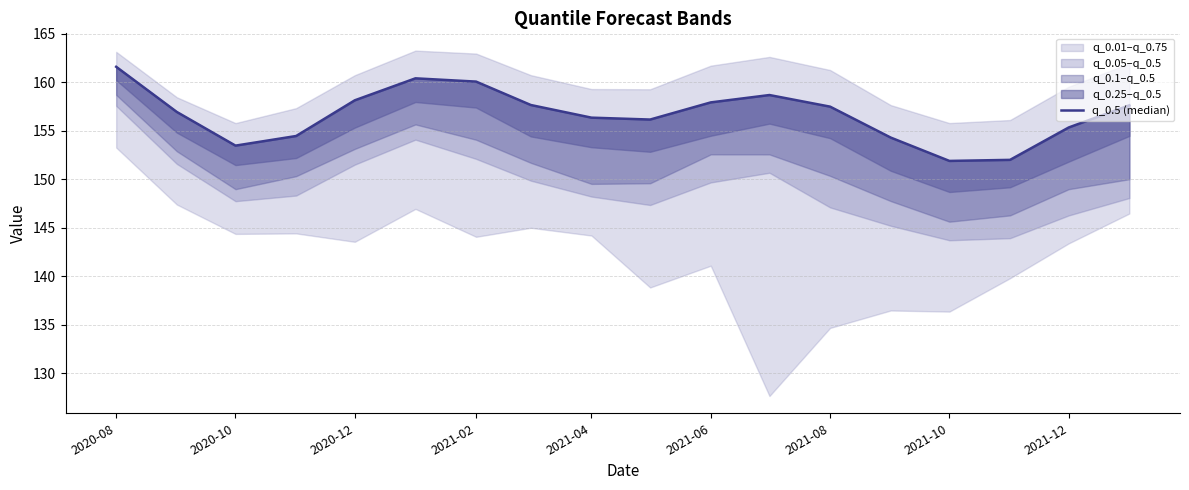

What is the value of the 12th point from the left?

158.7